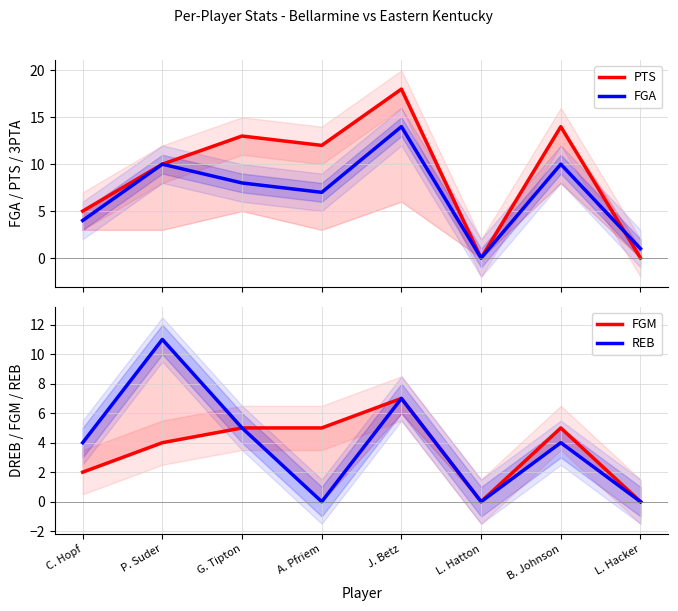

What is the sum of the FGM values at A. Pfriem and C. Hopf?

7